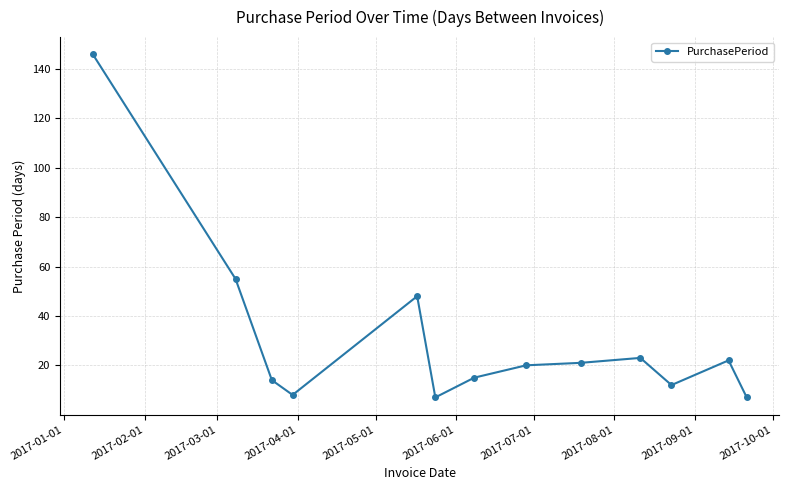

What is the average value?

31